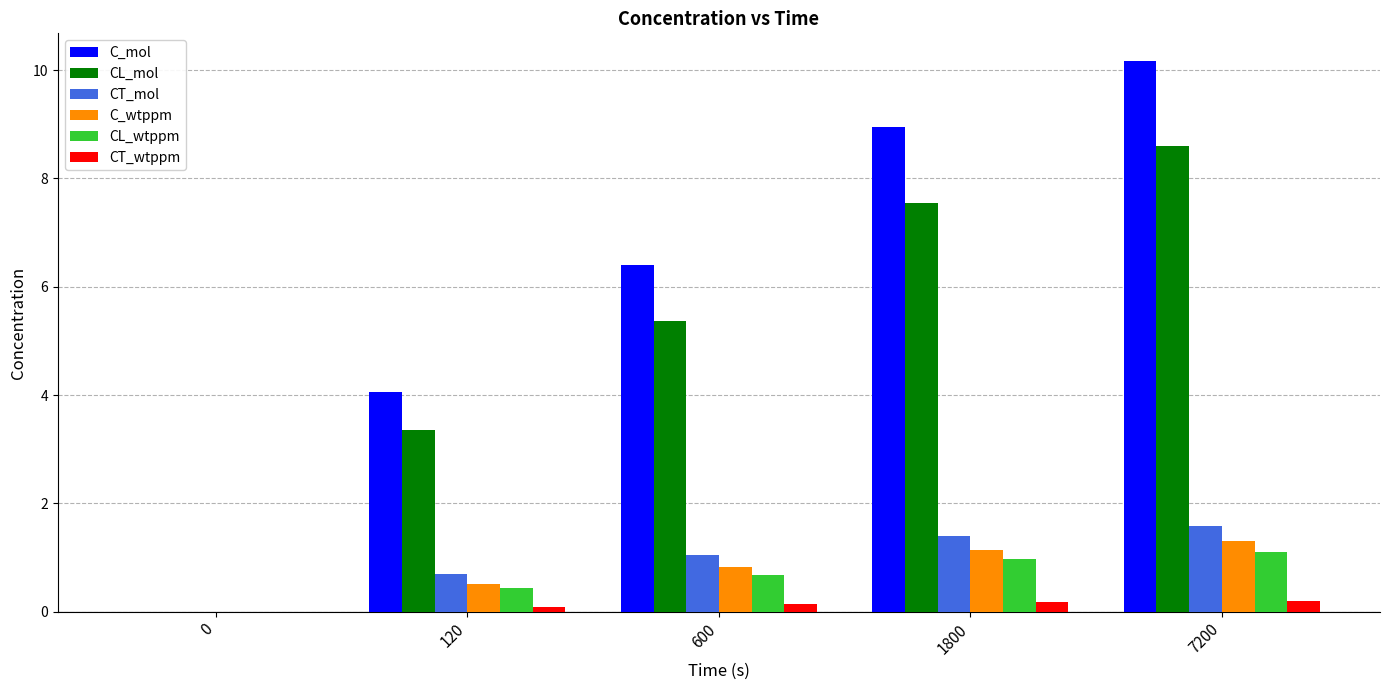

Is the value of CL_mol at 120 greater than the value of C_wtppm at 1800?

Yes